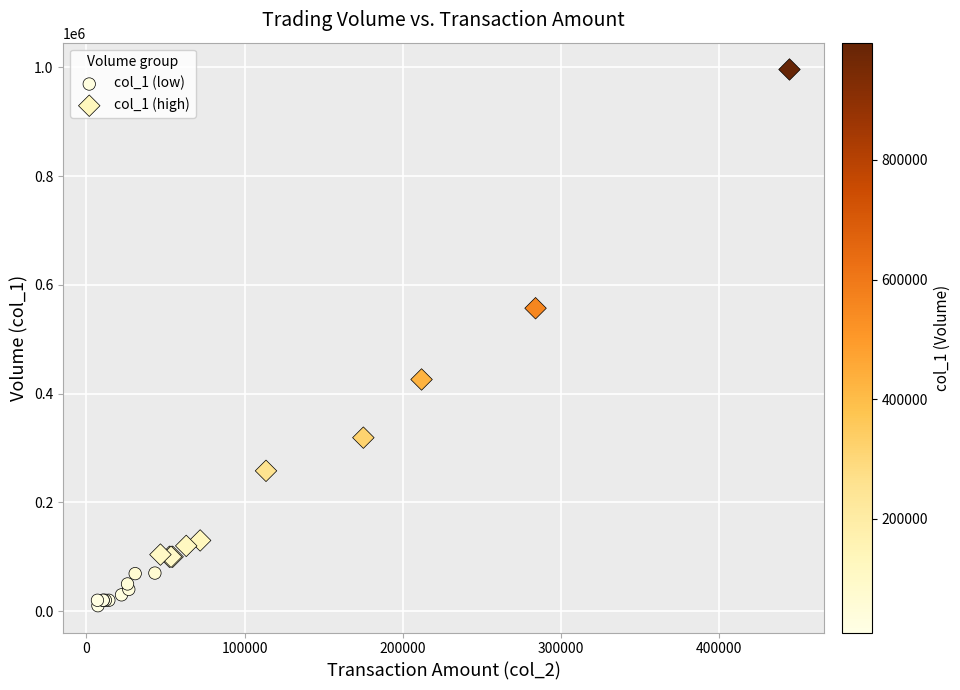

What are all the series names shown in the legend?

col_1 (low), col_1 (high)